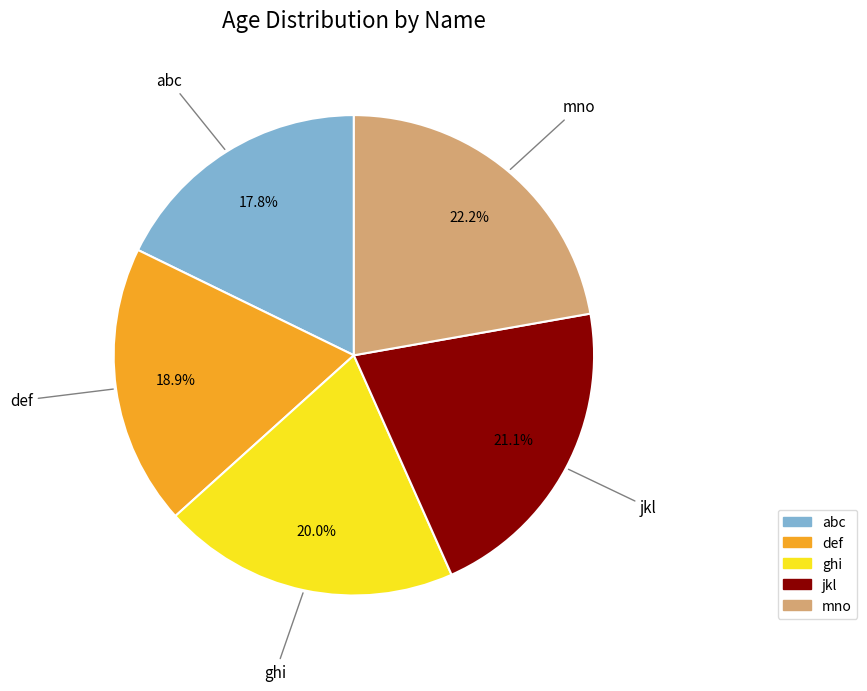

The mno slice represents 28% of the pie. True or false?

False